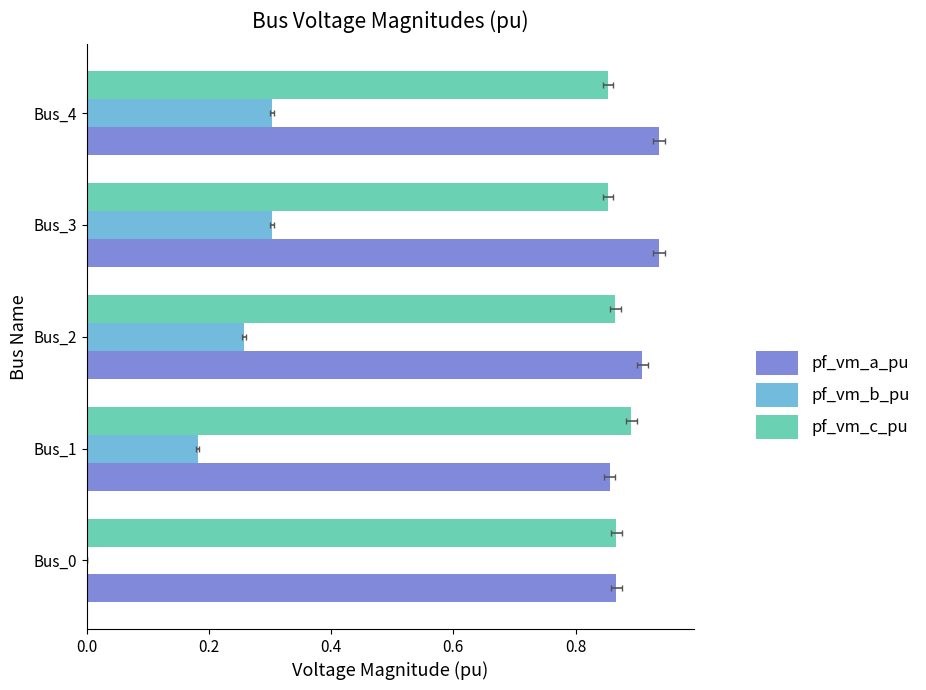

Which series has the largest total across all categories?

pf_vm_a_pu